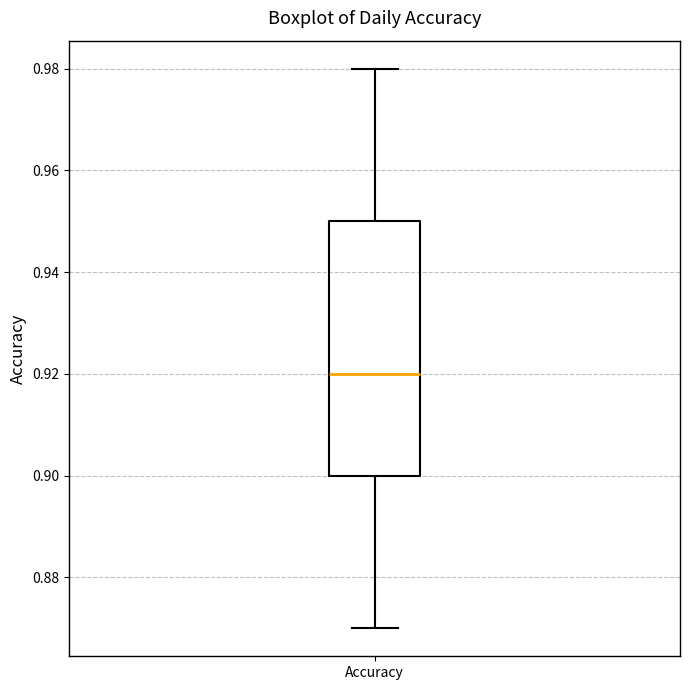

Read this box plot against the y-axis: the position of the median line, the range covered by the box, and the ends of both whiskers. The values are not printed on the chart, so give them approximately, as read against the axis.

median 0.92, box 0.90 to 0.95, whiskers 0.87 to 0.98